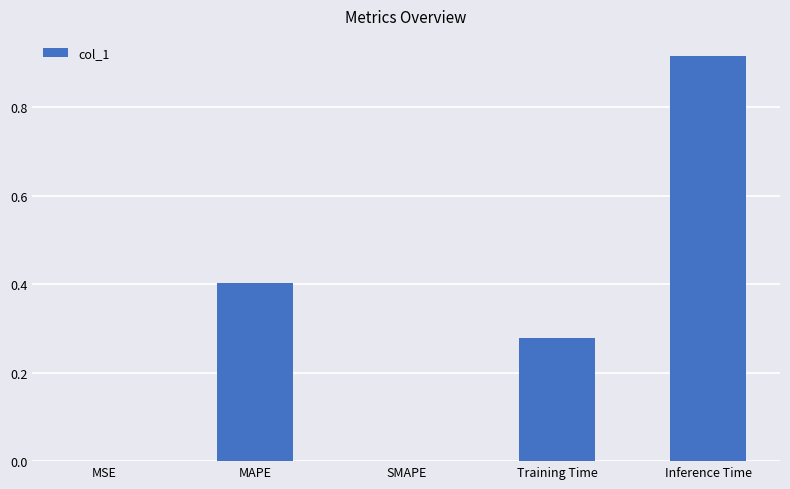

What is the sum of all values?

1.6